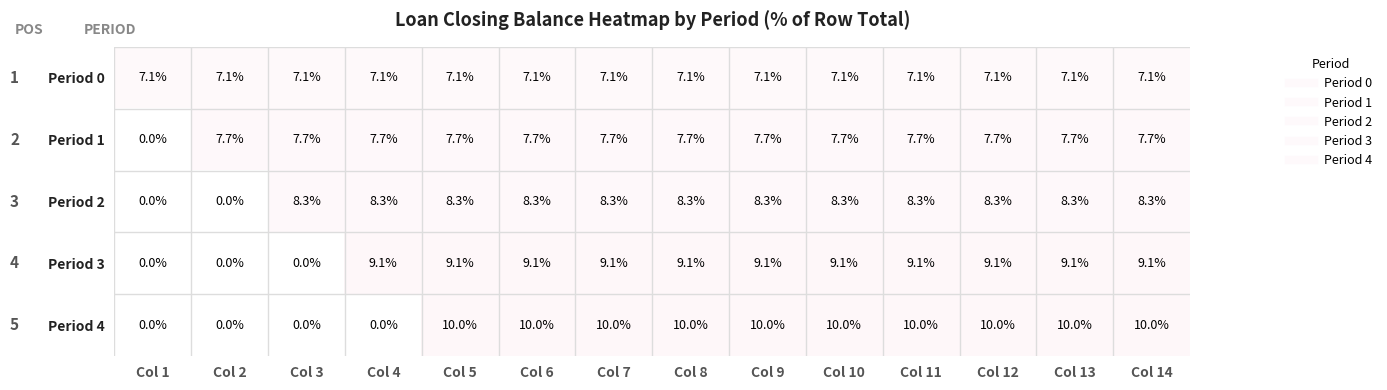

What is the difference between the maximum and second lowest values in the Period 3 series?

9.1